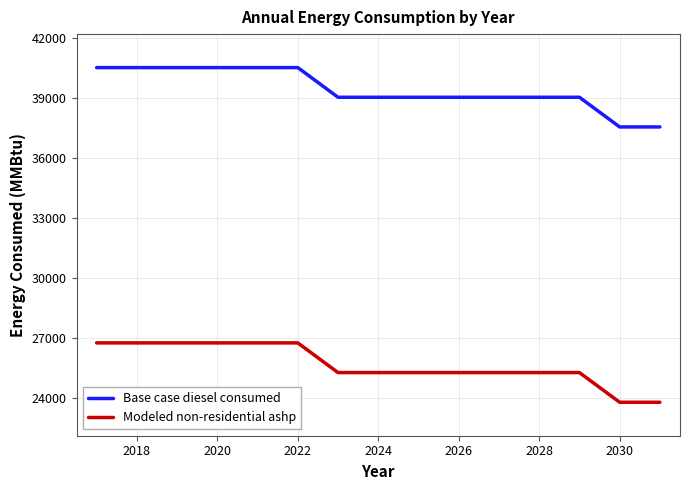

Which series has the largest total across all categories?

Base case diesel consumed